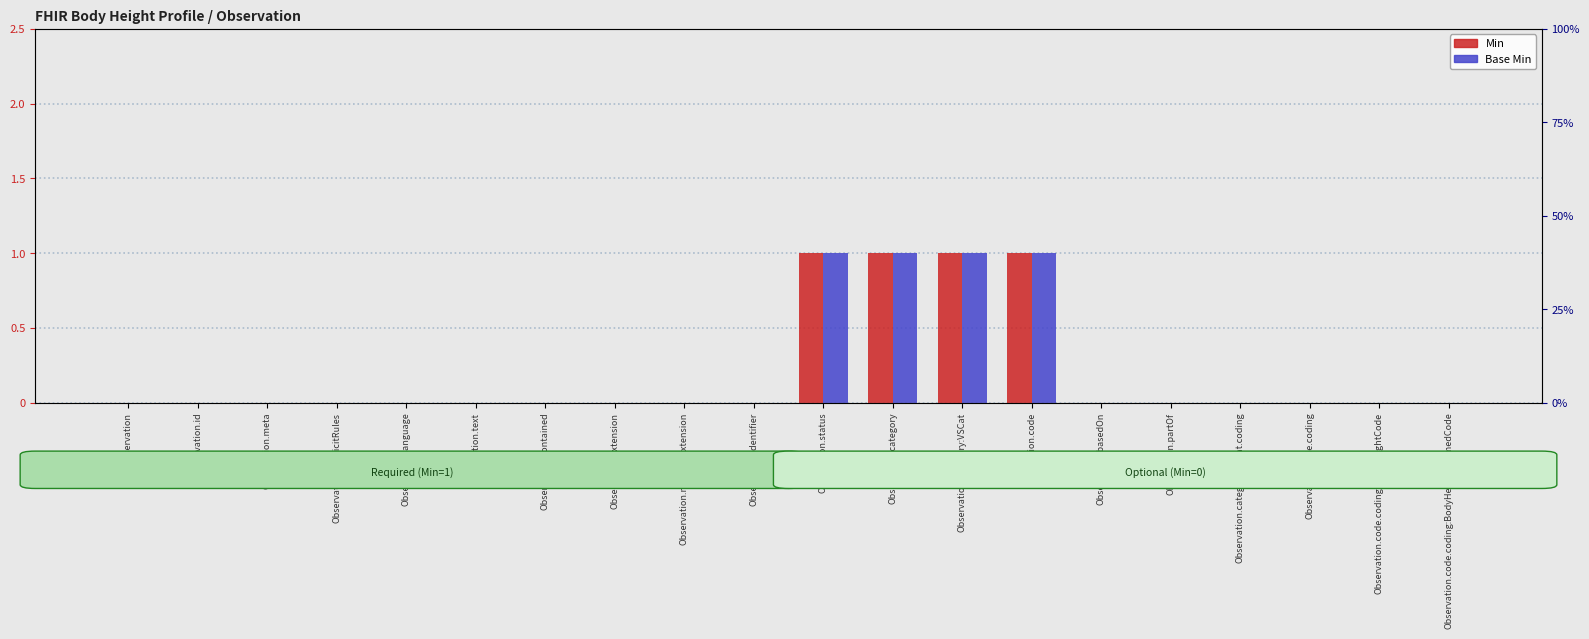

Is it true that Base Min equals 0 at Observation.language?

False